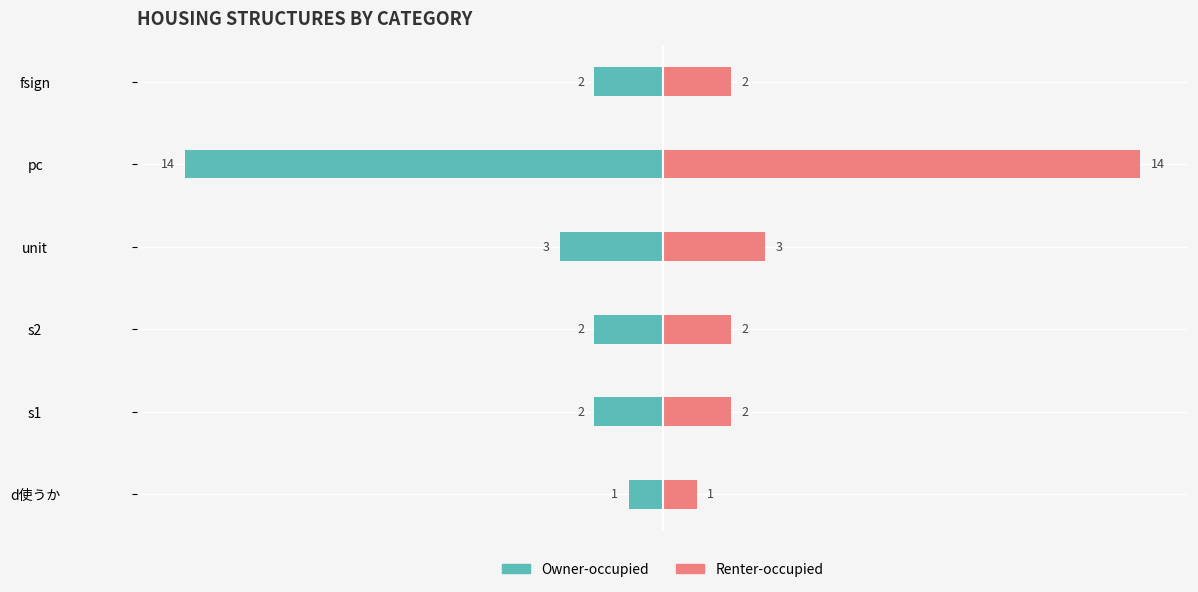

What are all the series names shown in the legend?

Owner-occupied, Renter-occupied